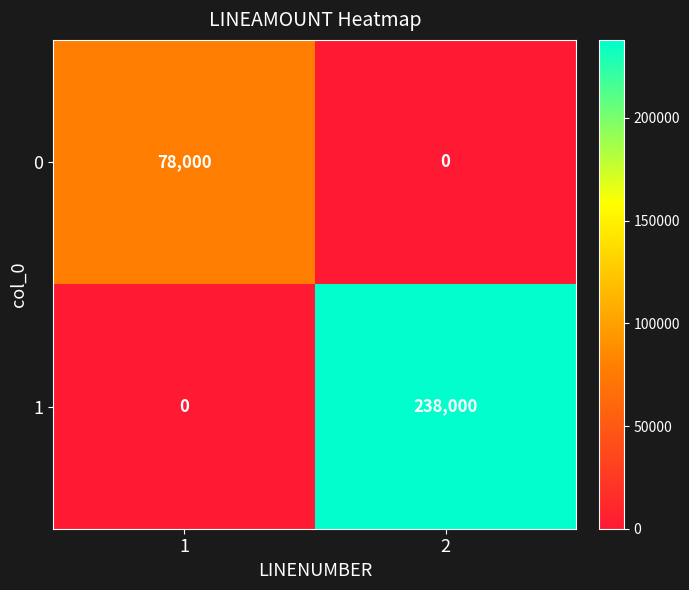

What is the maximum value shown in the chart?

238000